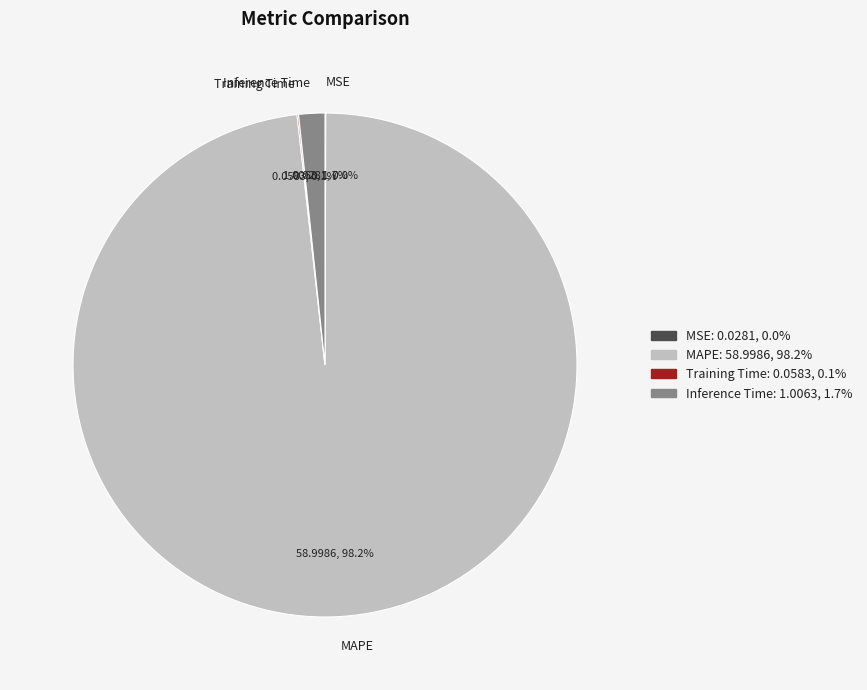

Which slice is the largest?

MAPE